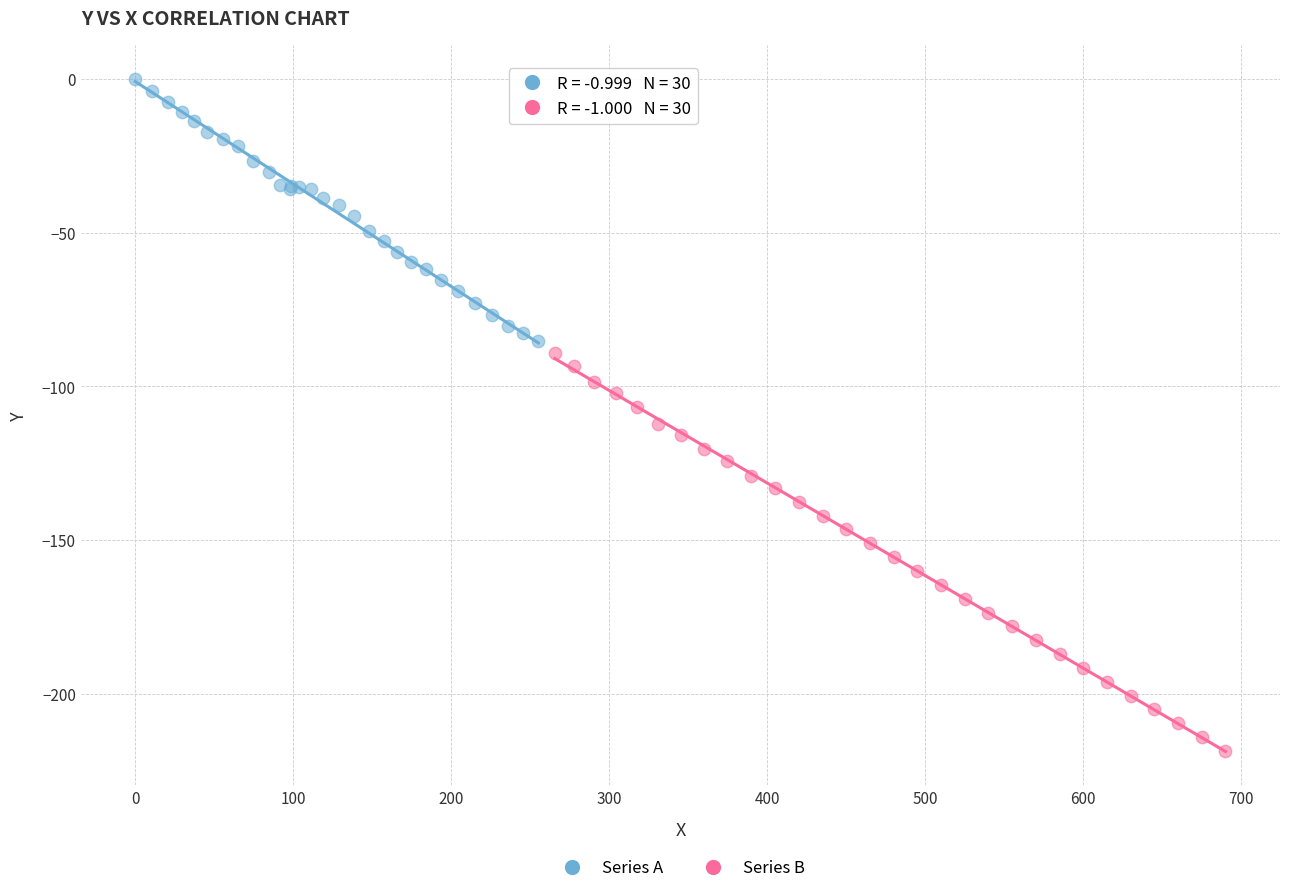

Which series contains the highest Y value?

Series A